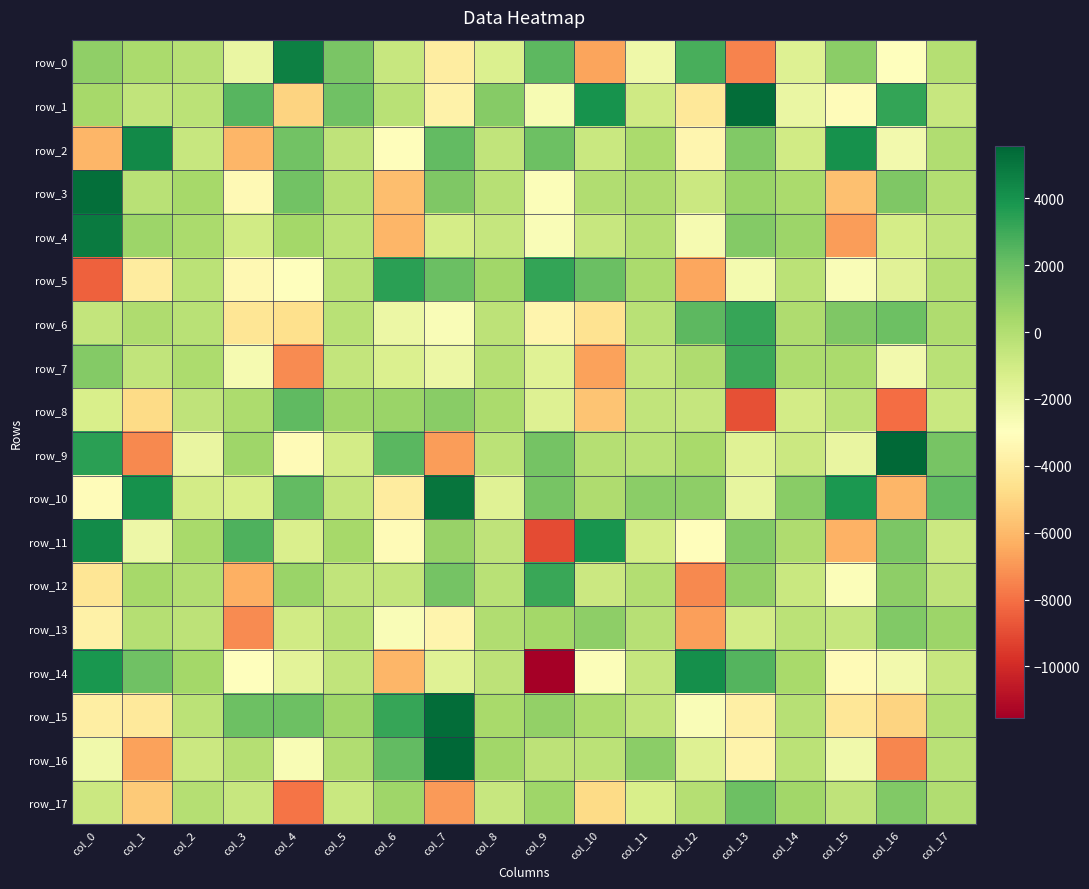

Which series changed the most between col_3 and col_7?

row_2